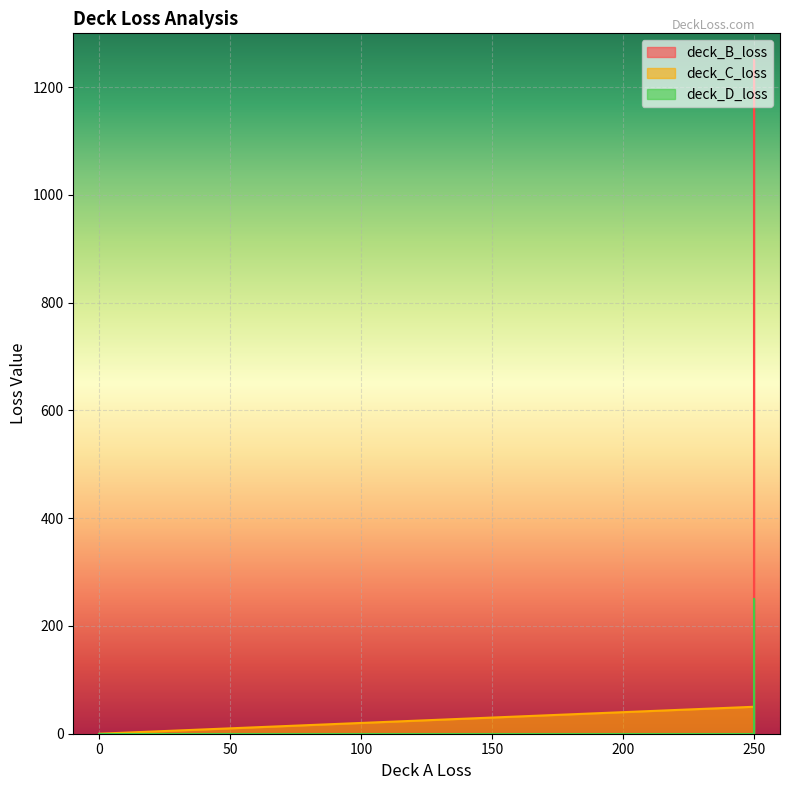

What are all the series names shown in the legend?

deck_B_loss, deck_C_loss, deck_D_loss